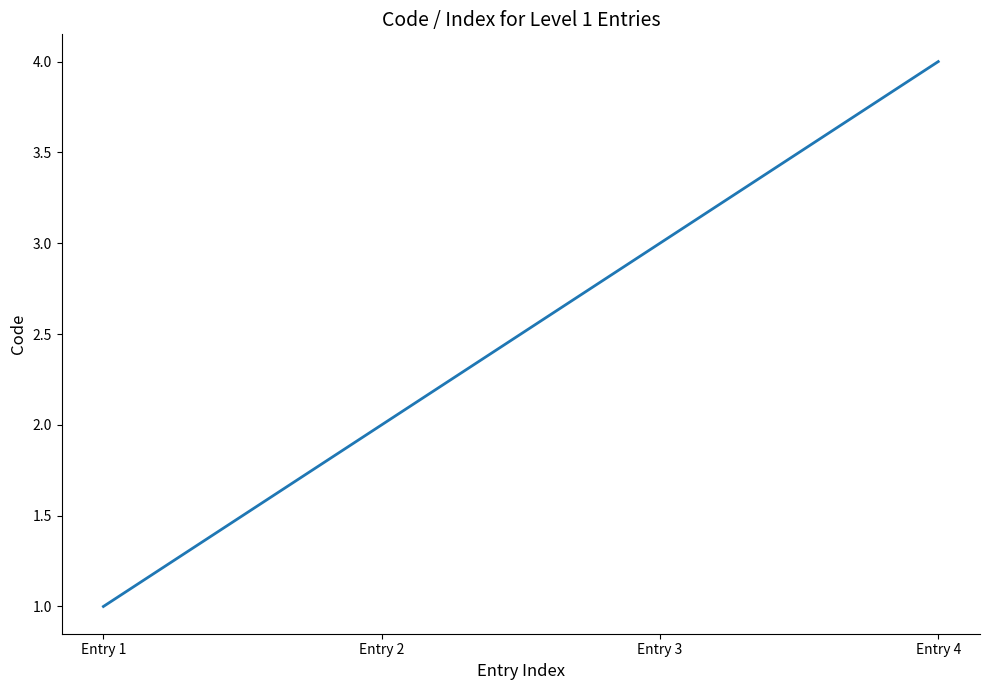

Rank the categories by value from lowest to highest.

Entry 1, Entry 2, Entry 3, Entry 4